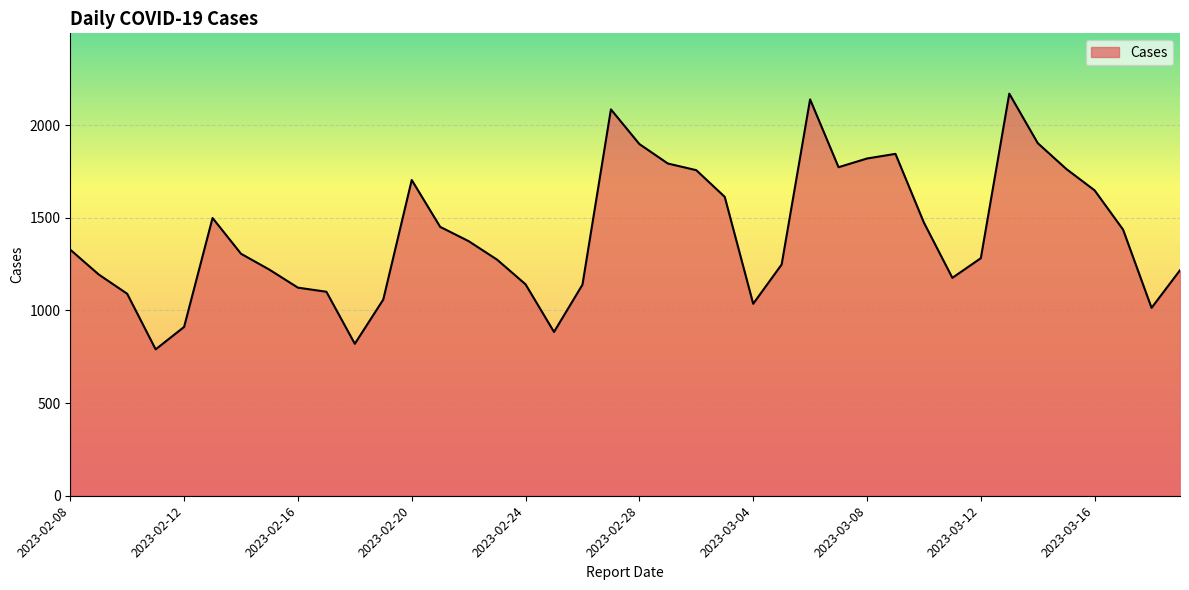

What is the maximum value shown in the chart?

2170